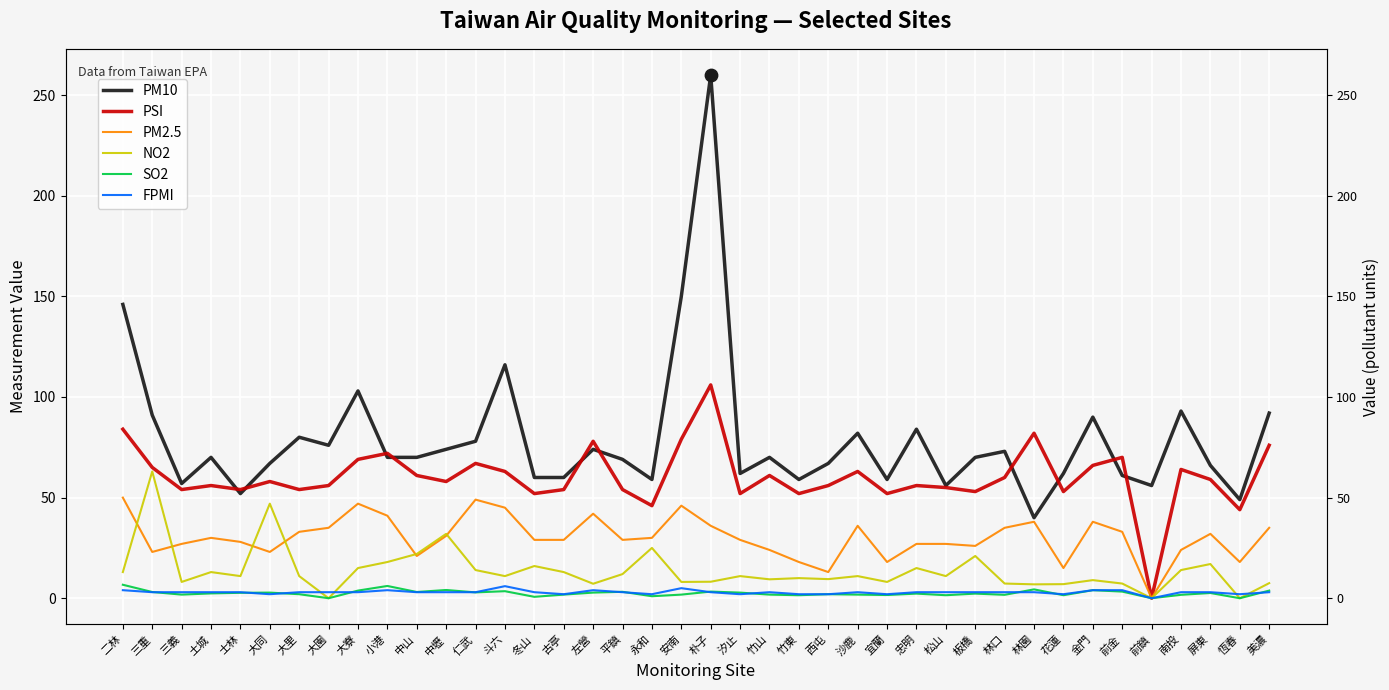

Which series reaches the minimum Y coordinate?

PSI